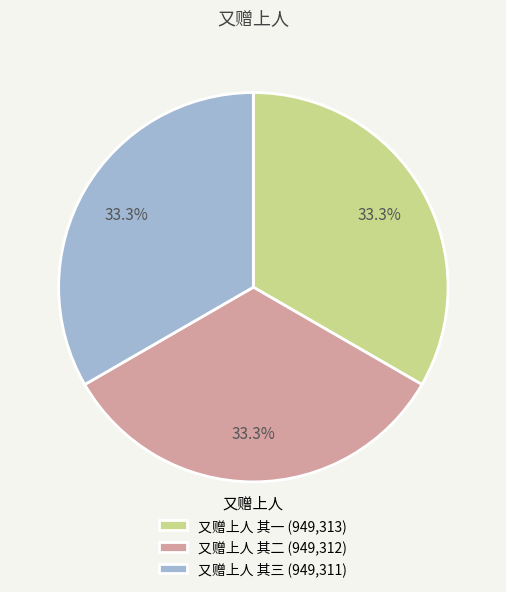

Approximately how many times larger is the value at 又赠上人 其三 (949,311) compared to 又赠上人 其一 (949,313)?

1.0